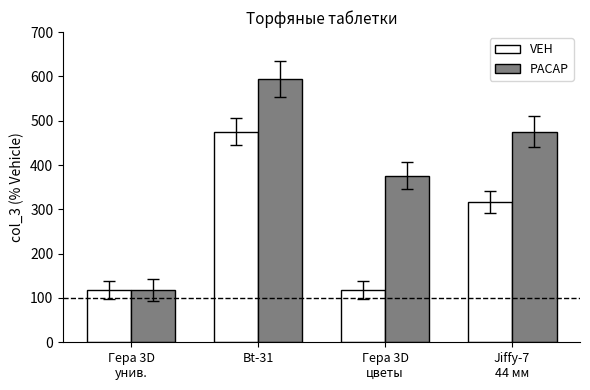

The PACAP series shows 242 at Jiffy-7
44 мм. True or false?

False